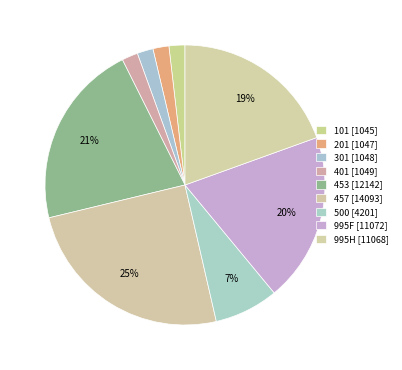

How many slices are in this pie chart?

9